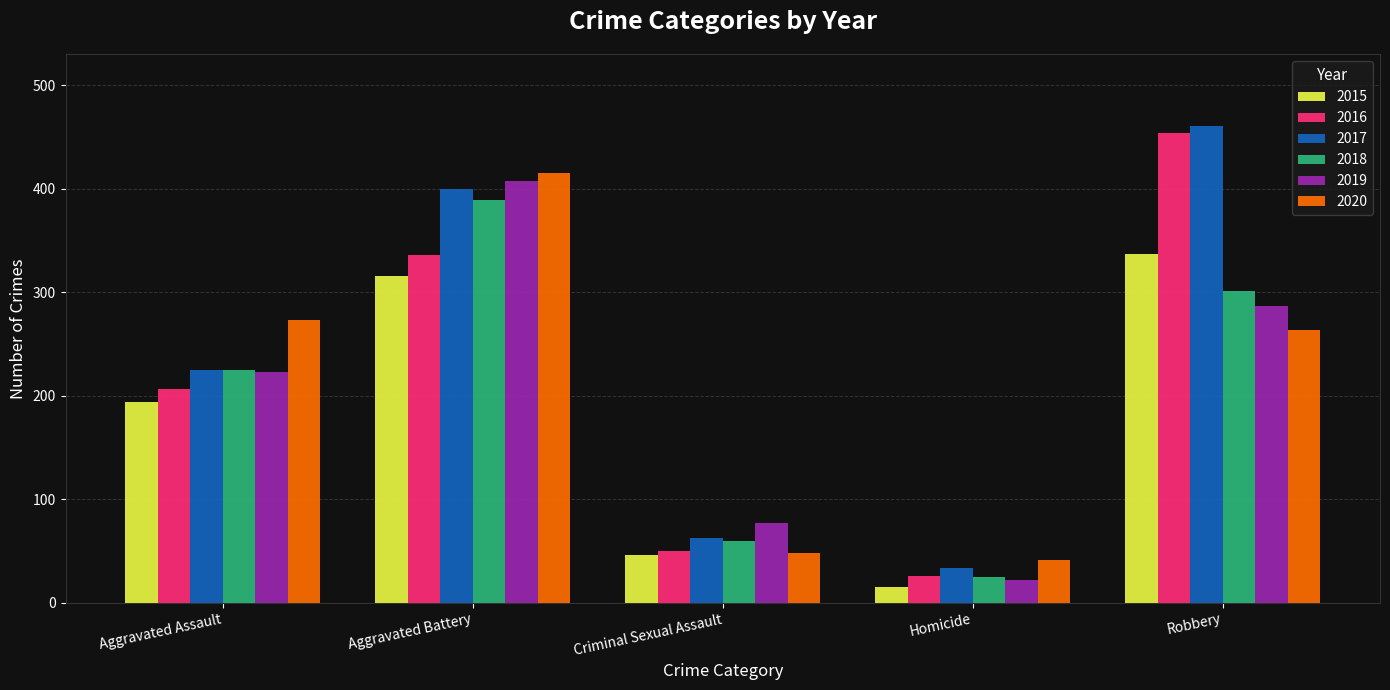

Reading left to right, what are all the values shown in this chart?

2015: Aggravated Assault=194	Aggravated Battery=316	Criminal Sexual Assault=46	Homicide=15	Robbery=337
2016: Aggravated Assault=206	Aggravated Battery=336	Criminal Sexual Assault=50	Homicide=26	Robbery=454
2017: Aggravated Assault=225	Aggravated Battery=400	Criminal Sexual Assault=62	Homicide=33	Robbery=460
2018: Aggravated Assault=225	Aggravated Battery=389	Criminal Sexual Assault=60	Homicide=25	Robbery=301
2019: Aggravated Assault=223	Aggravated Battery=407	Criminal Sexual Assault=77	Homicide=22	Robbery=287
2020: Aggravated Assault=273	Aggravated Battery=415	Criminal Sexual Assault=48	Homicide=41	Robbery=263